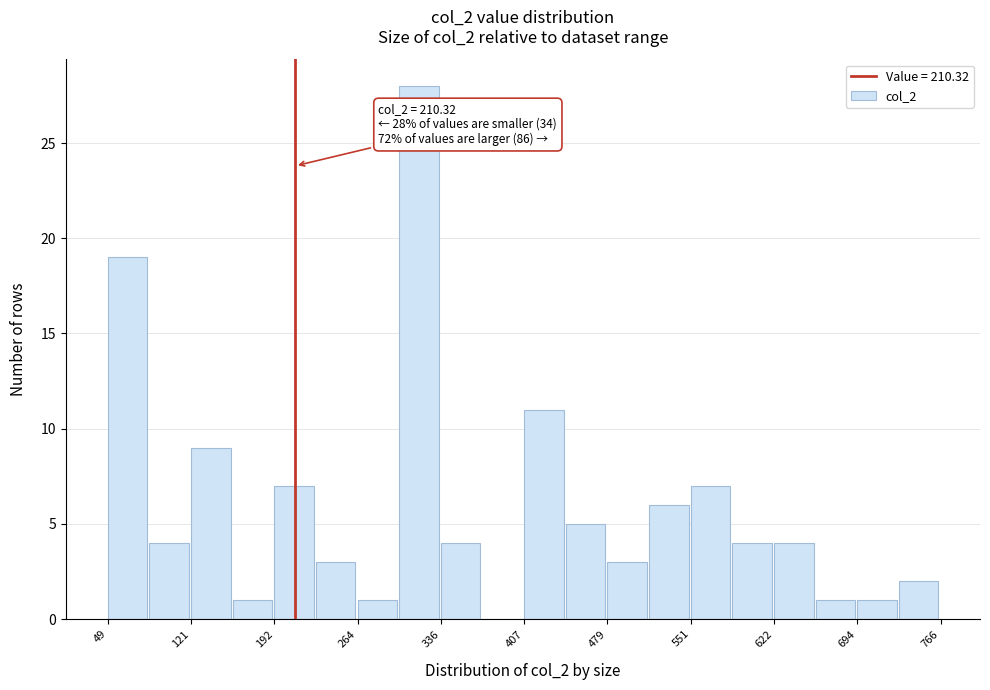

Around what value on the x-axis is the tallest bar? Give the approximate position of its centre, as read against the axis.

320